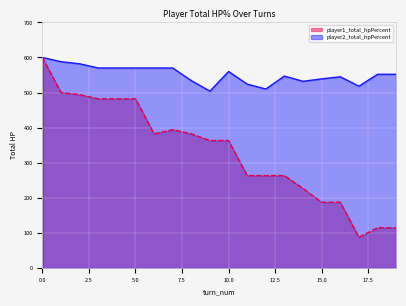

What is the total value across all series at 9?

867